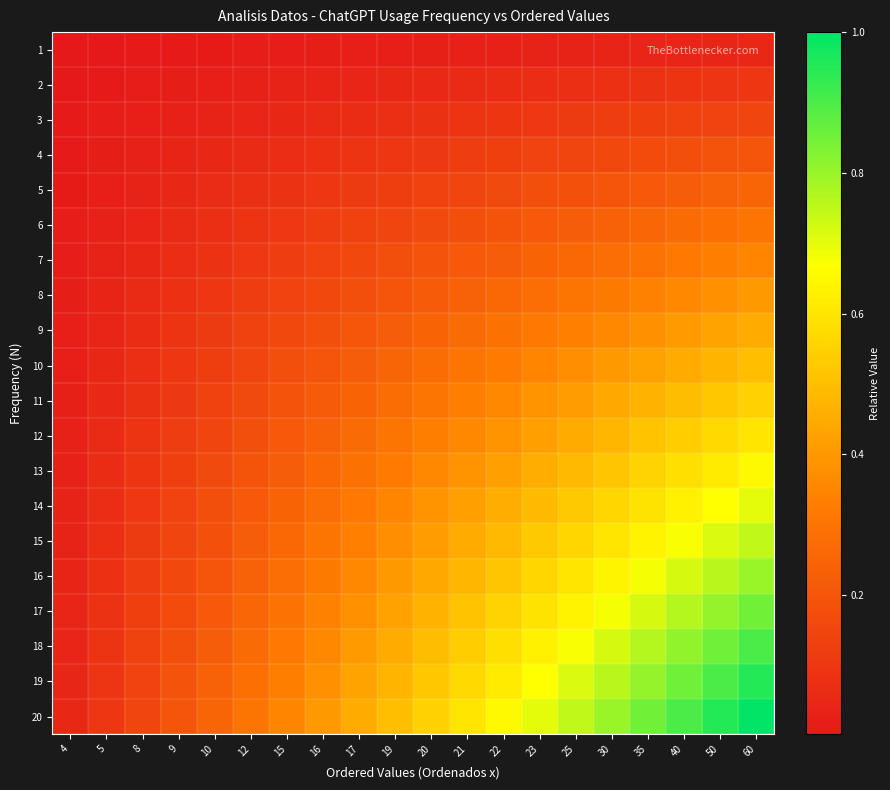

How many categories are shown in the chart?

20